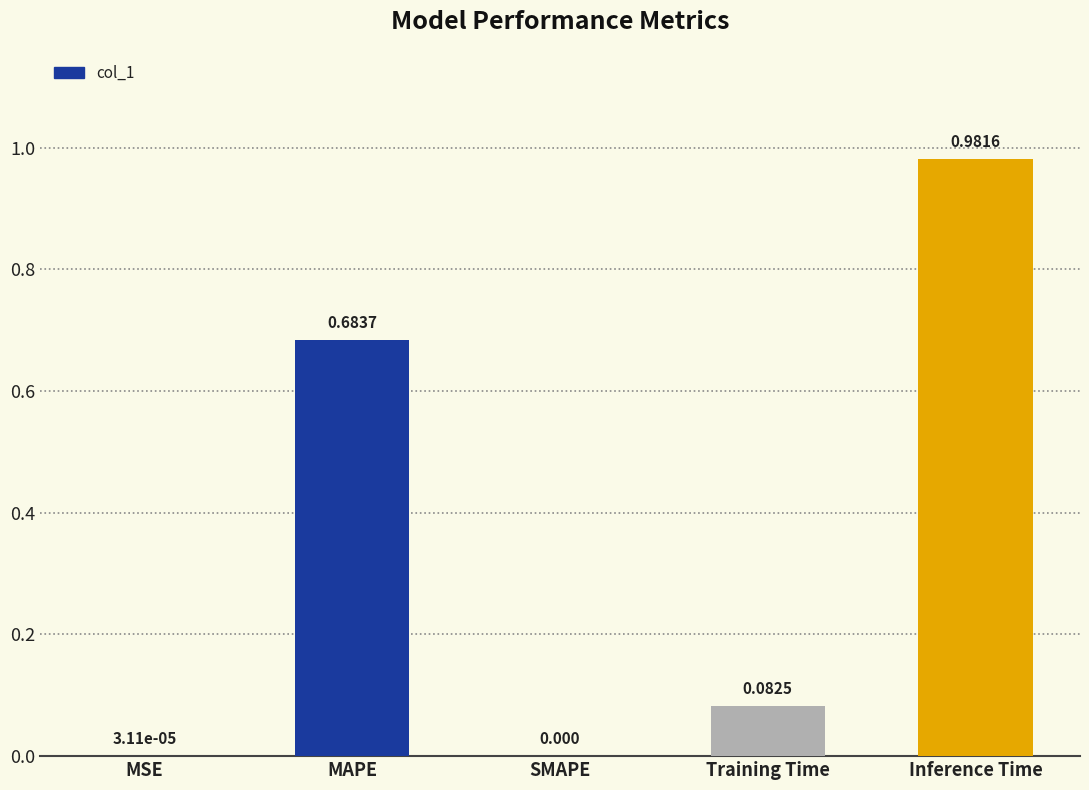

Which label corresponds to the largest value in the chart?

Inference Time